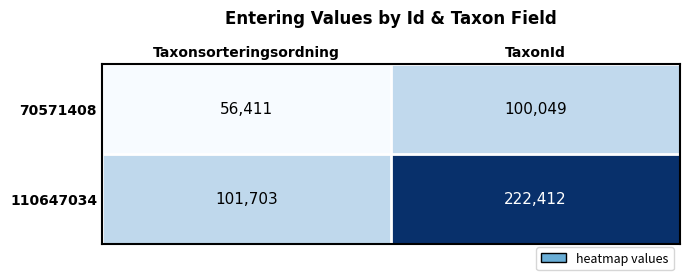

What is the difference between the 110647034 values at TaxonId and Taxonsorteringsordning?

120709